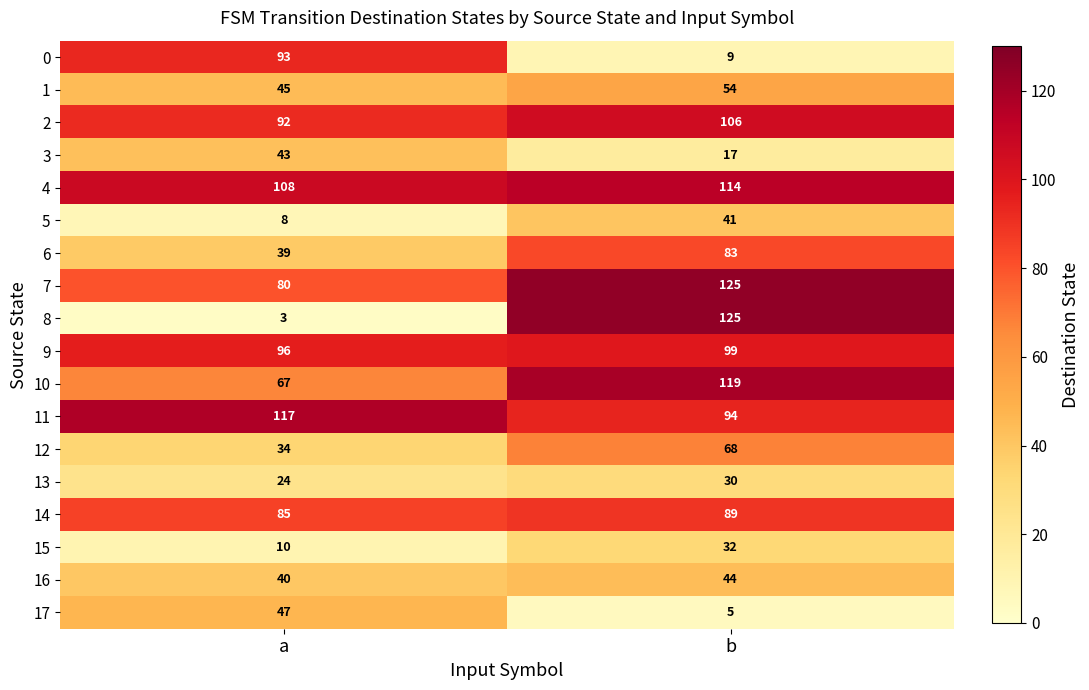

Which series has the largest total across all categories?

4